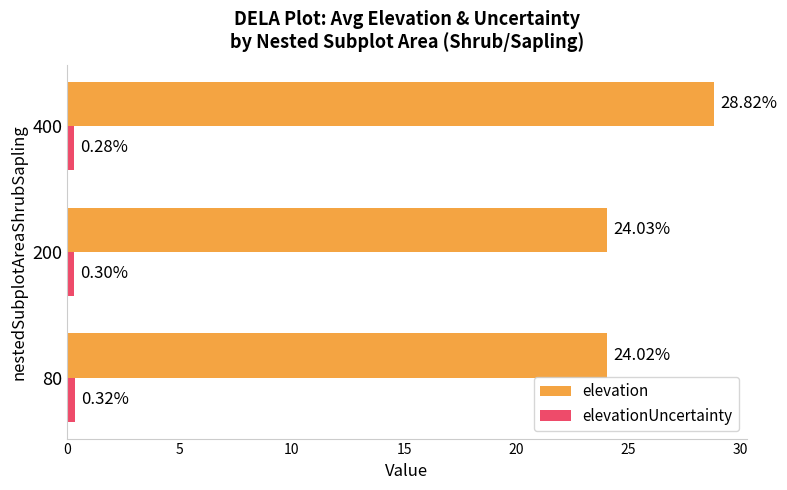

Which series has the largest total across all categories?

elevation